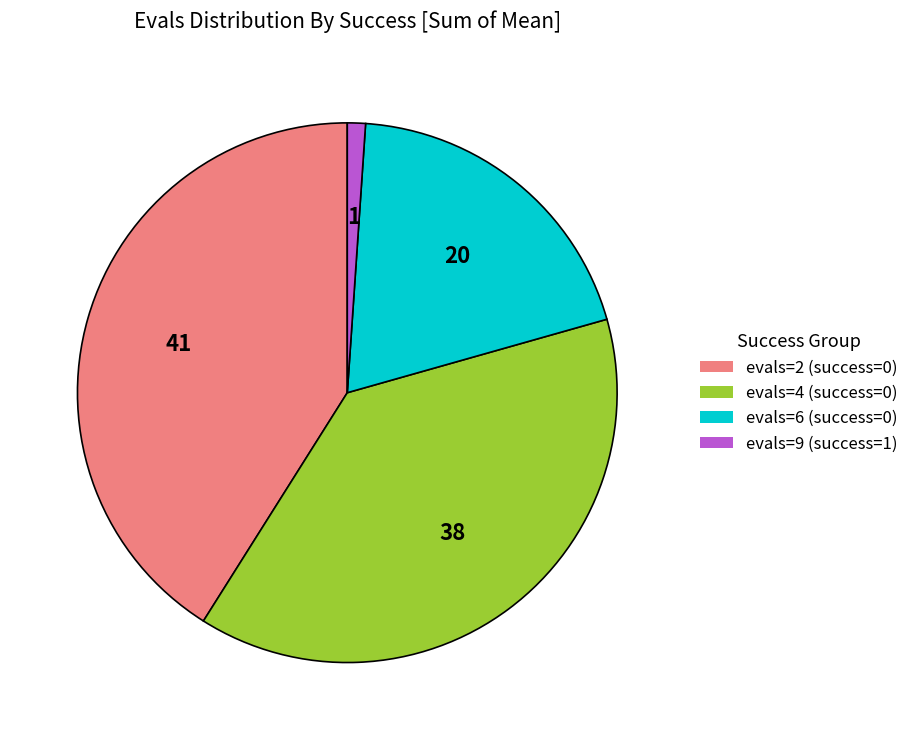

Which has a higher value, evals=2 (success=0) or evals=6 (success=0)?

evals=2 (success=0)